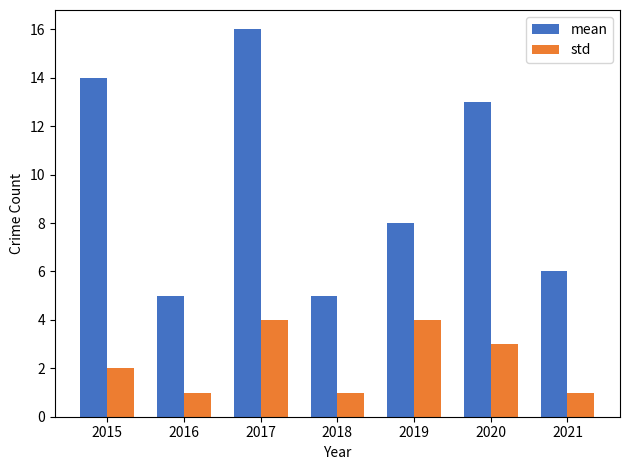

Reading left to right, transcribe all the data shown in this chart.

mean: 14	5	16	5	8	13	6
std: 2	1	4	1	4	3	1